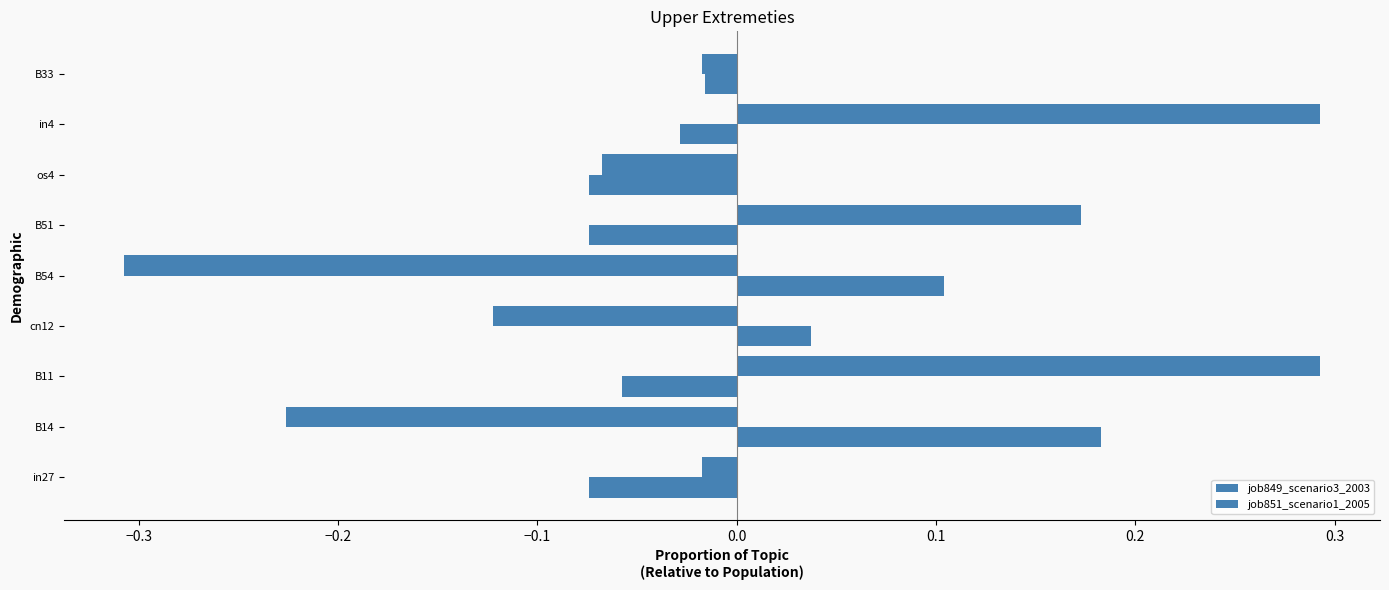

How many data points in job849_scenario3_2003 are above 0?

3